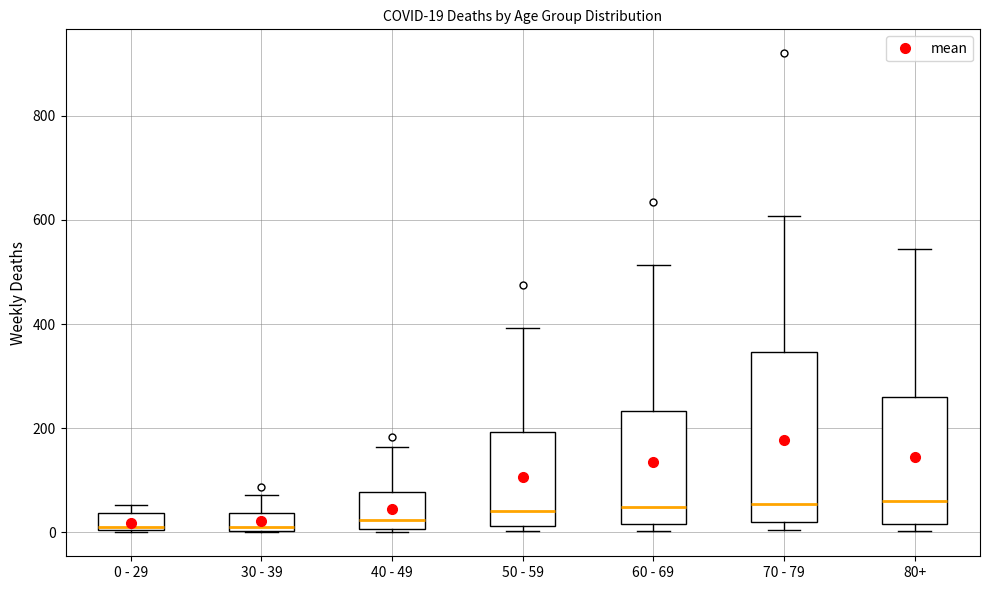

Comparing the boxes themselves (not the whiskers), which one is the tallest?

70 - 79